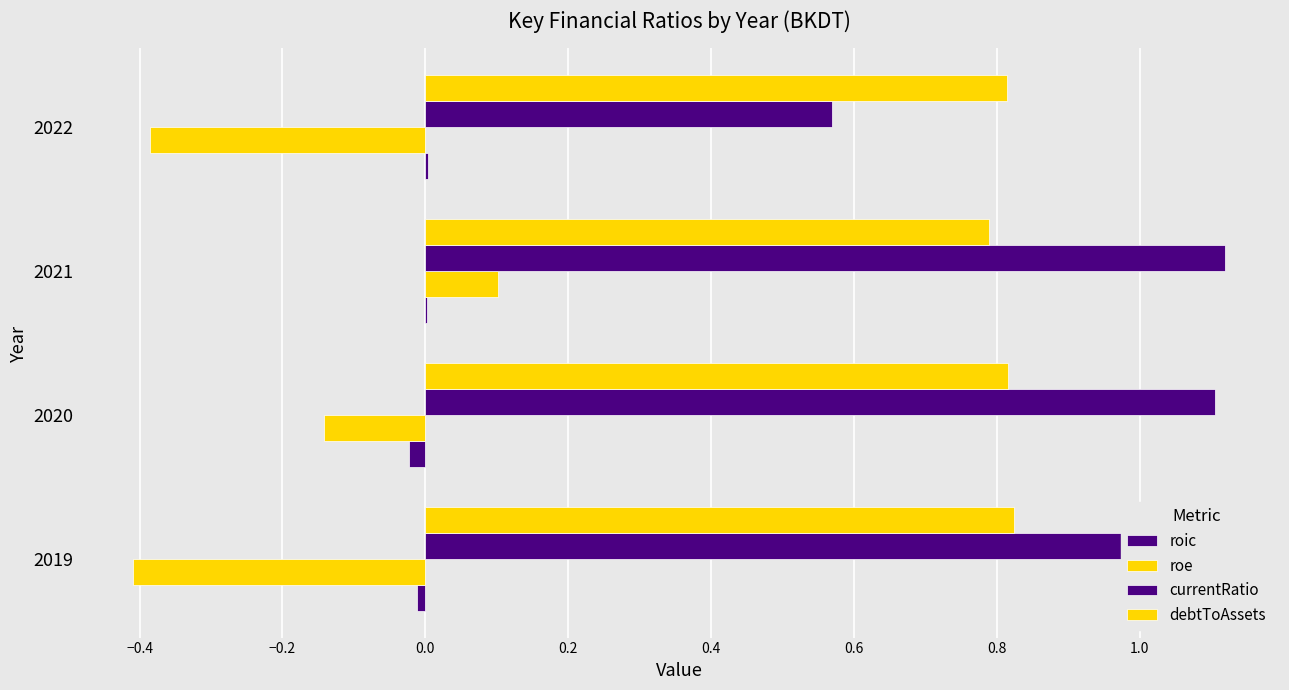

Count the number of categories in the chart.

4